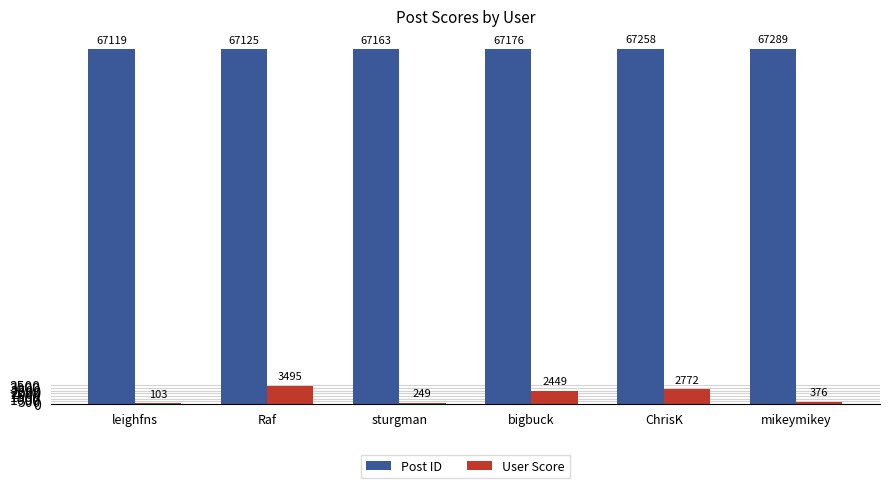

What is the sum of the Post ID values at leighfns and Raf?

134244